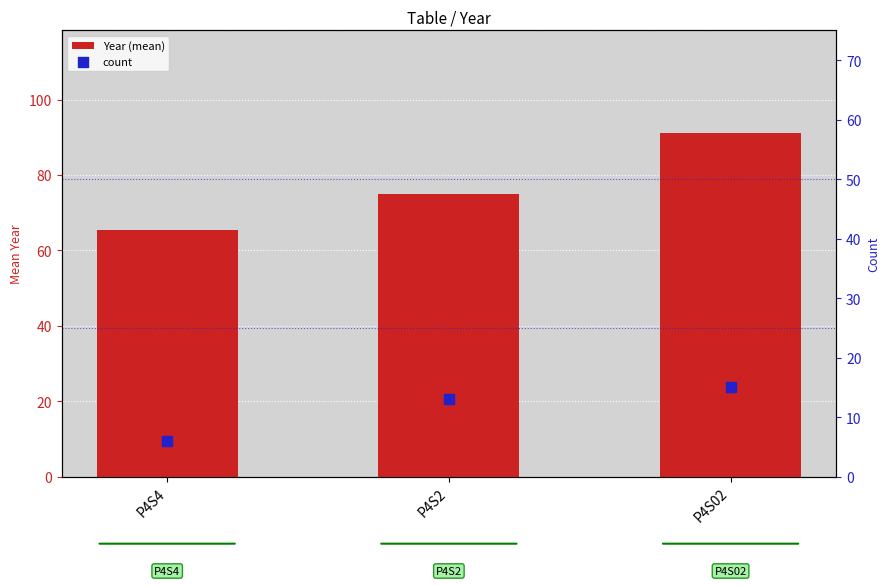

At which category is the sum across all series the highest?

P4S02